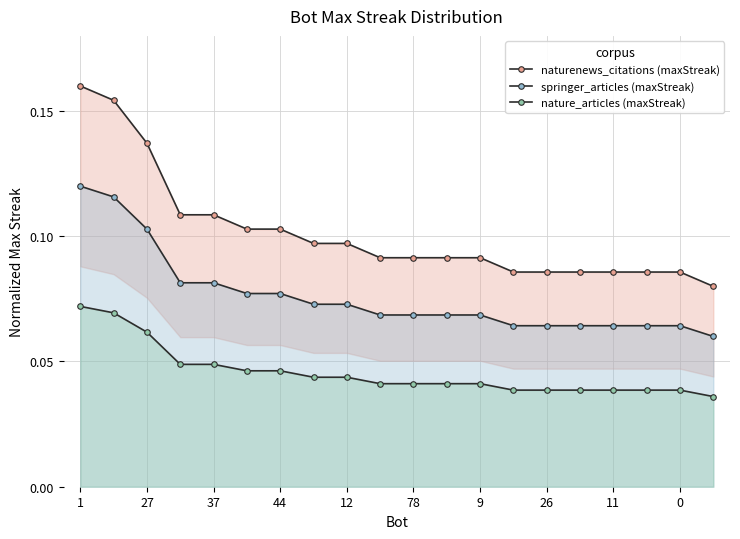

True or false: springer_articles (maxStreak) and nature_articles (maxStreak) intersect in this chart.

False